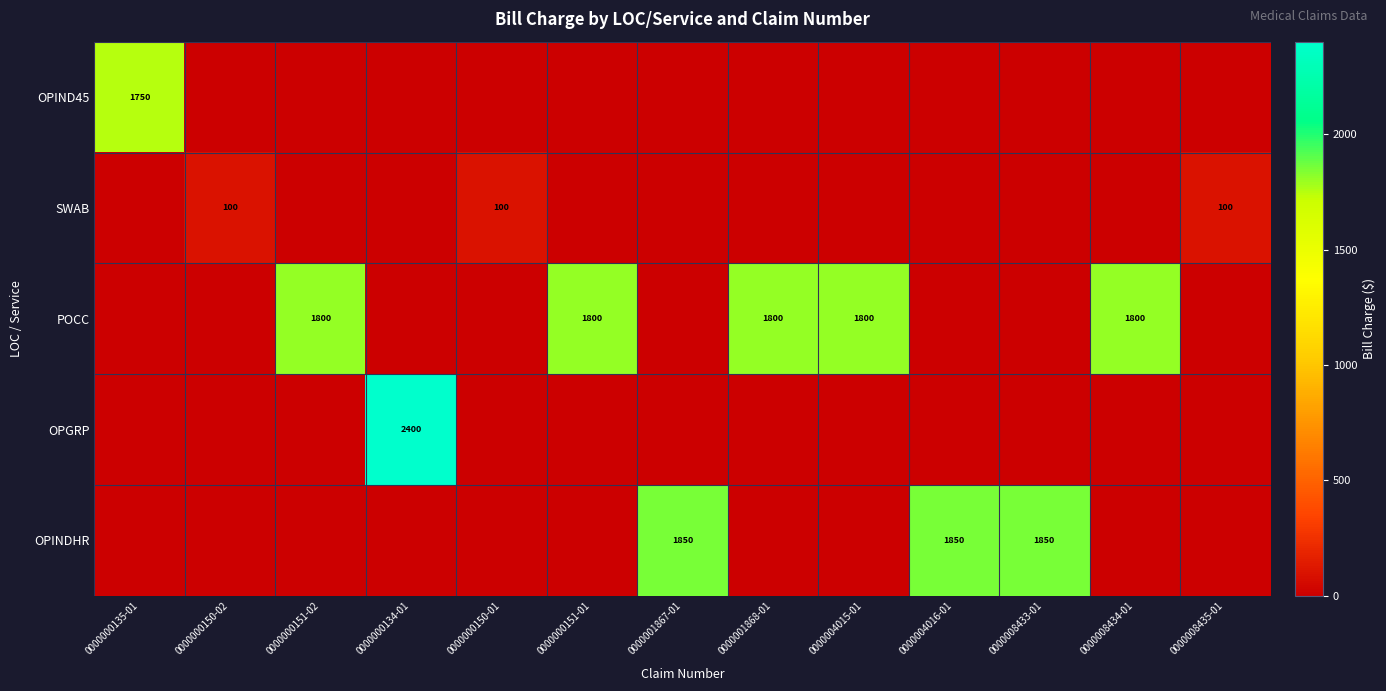

True or false: POCC has a value of 729 at 0000001868-01.

False